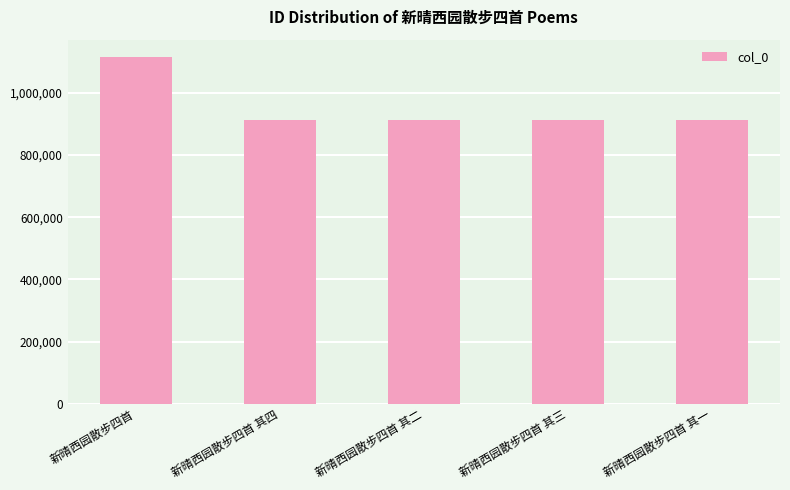

How many bars are there in total?

5